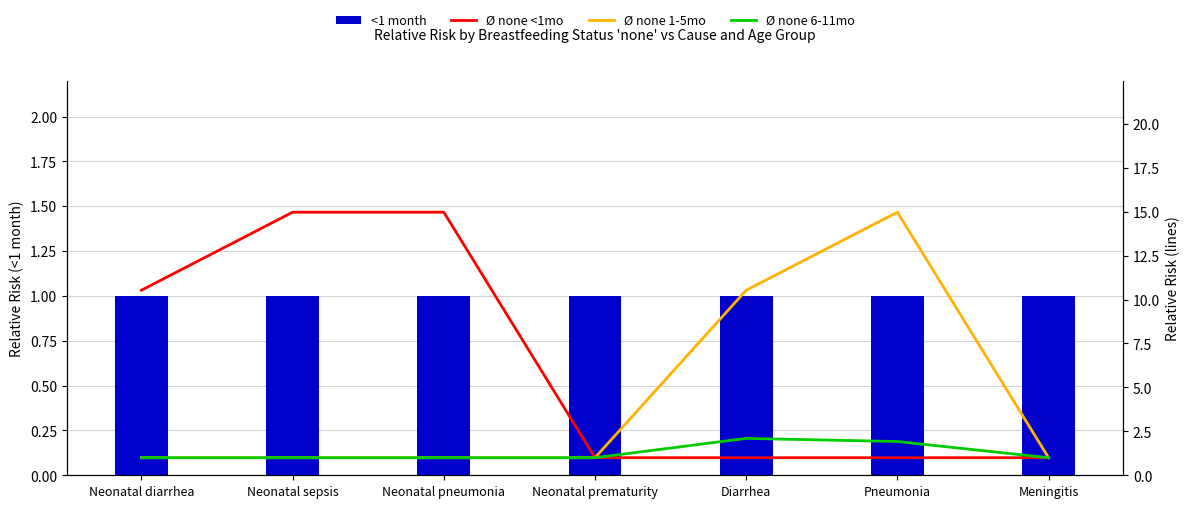

What are all the series names shown in the legend?

<1 month, Ø none <1mo, Ø none 1-5mo, Ø none 6-11mo